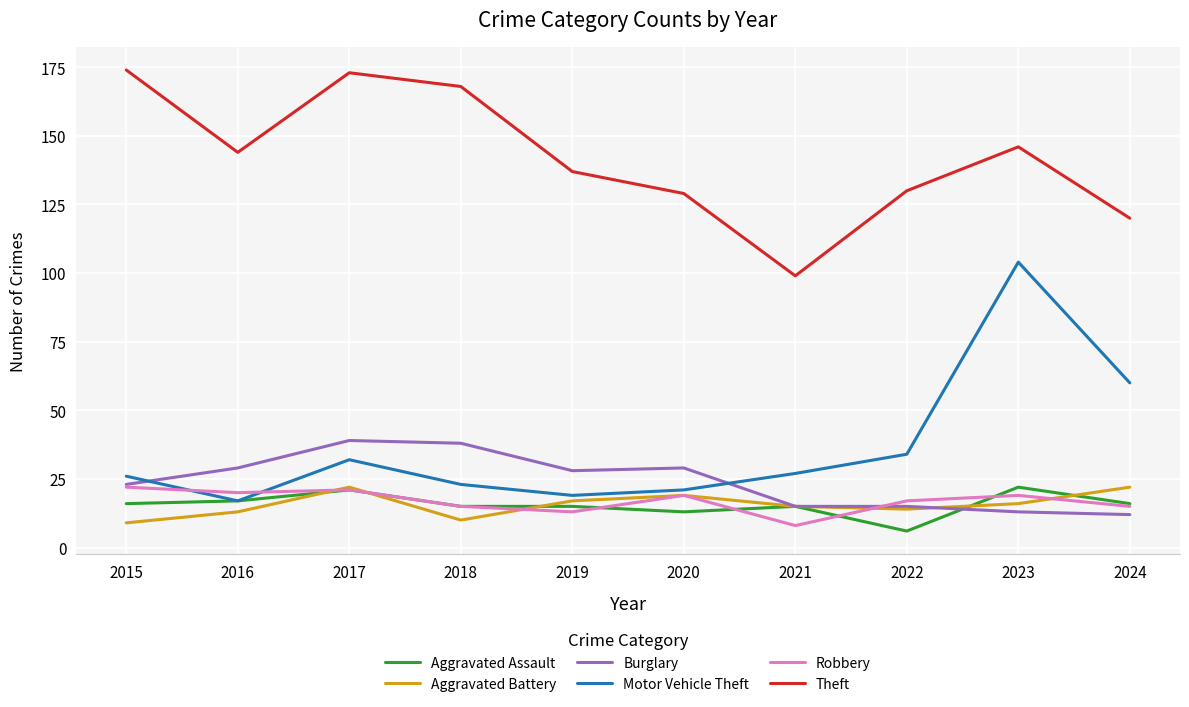

True or false: Aggravated Battery has a value of 9 at 2015.

True